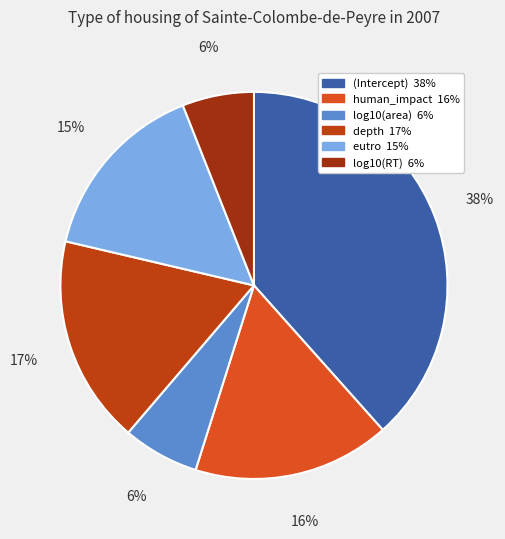

Rank the categories by value from lowest to highest.

log10(RT), log10(area), eutro, human_impact, depth, (Intercept)